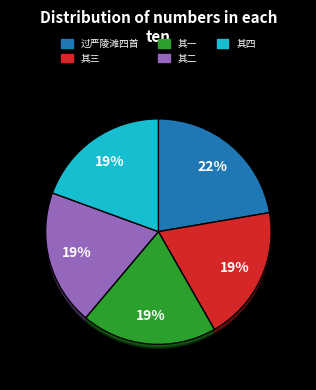

Count the number of slices in the pie.

5